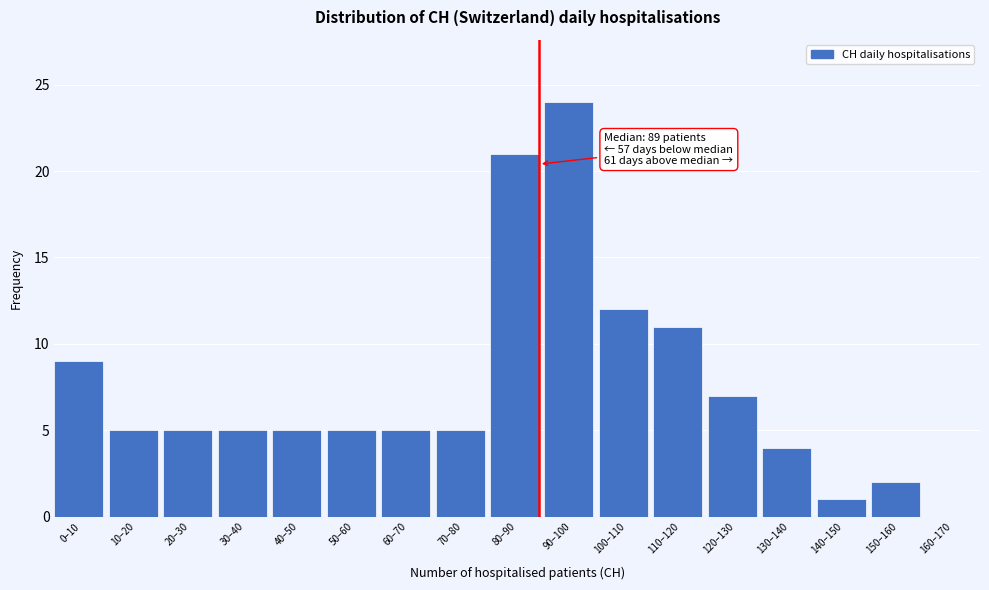

Reading left to right, extract all data points from this chart.

0–10=9	10–20=5	20–30=5	30–40=5	40–50=5	50–60=5	60–70=5	70–80=5	80–90=21	90–100=24	100–110=12	110–120=11	120–130=7	130–140=4	140–150=1	150–160=2	160–170=0